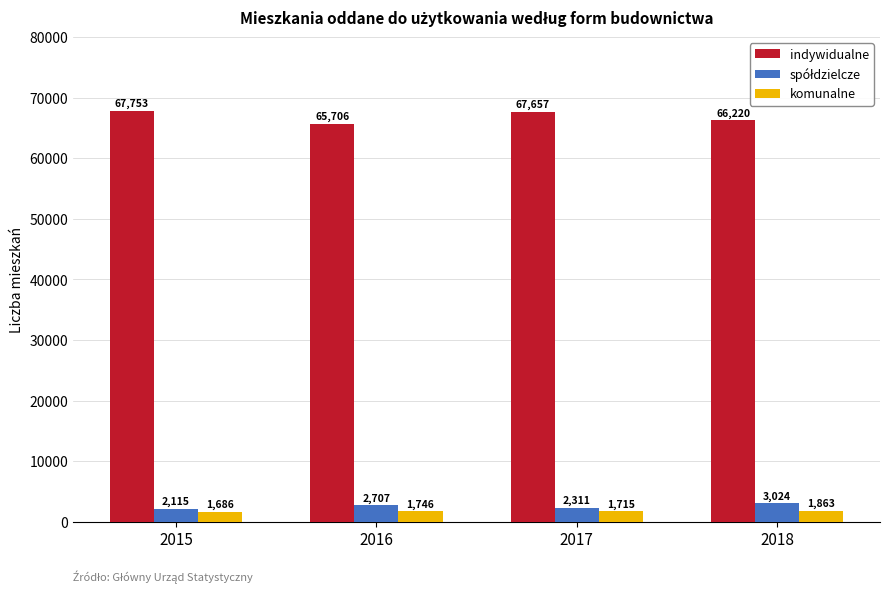

At how many categories does at least one series exceed 22345?

4